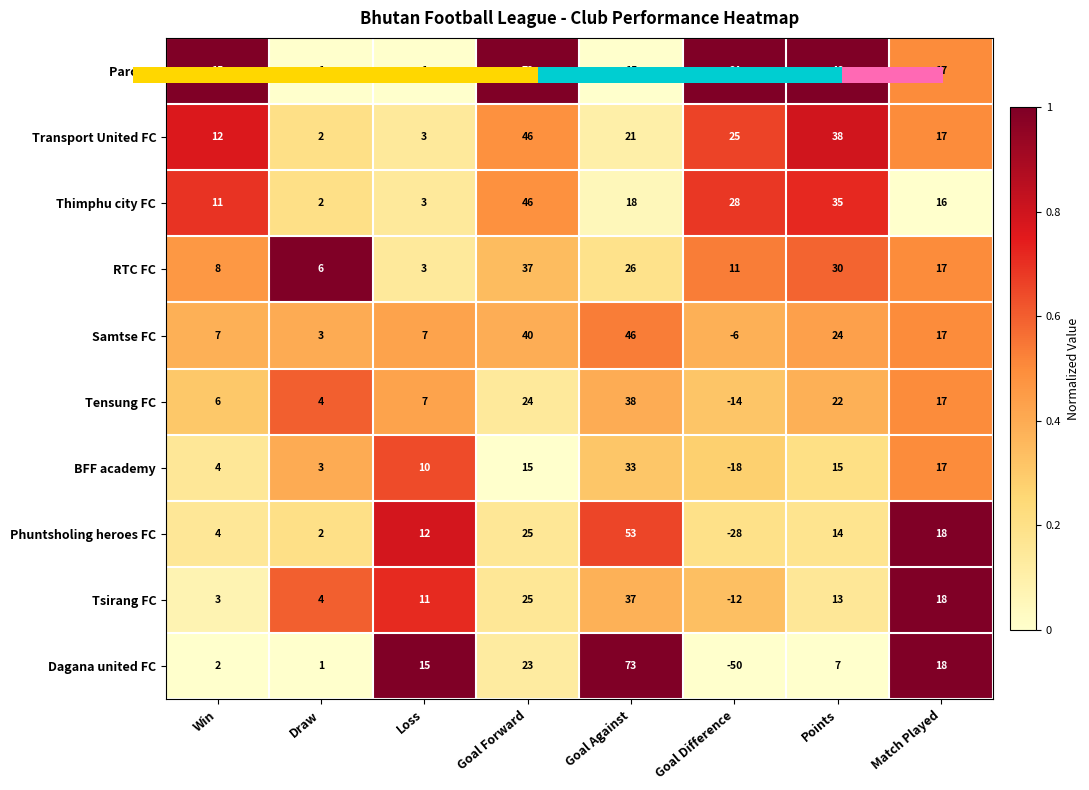

What is the sum of the Transport United FC values at Draw and Points?

40